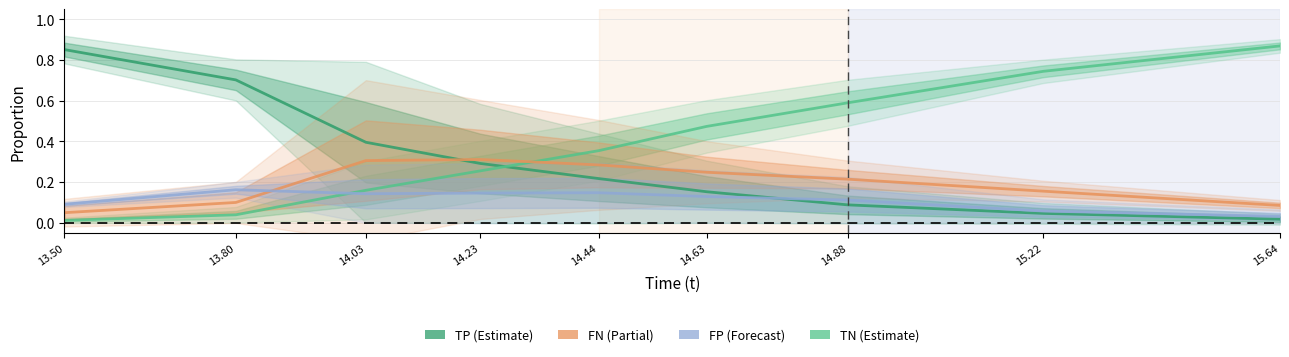

True or false: TP and FN cross at least once.

True